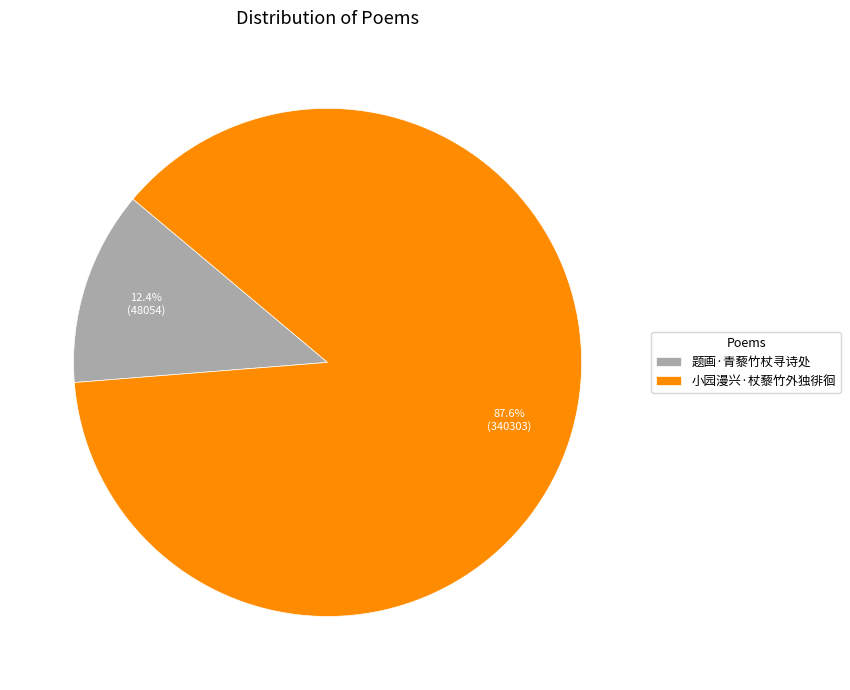

What portion of the pie excludes 题画·青藜竹杖寻诗处?

87.6%